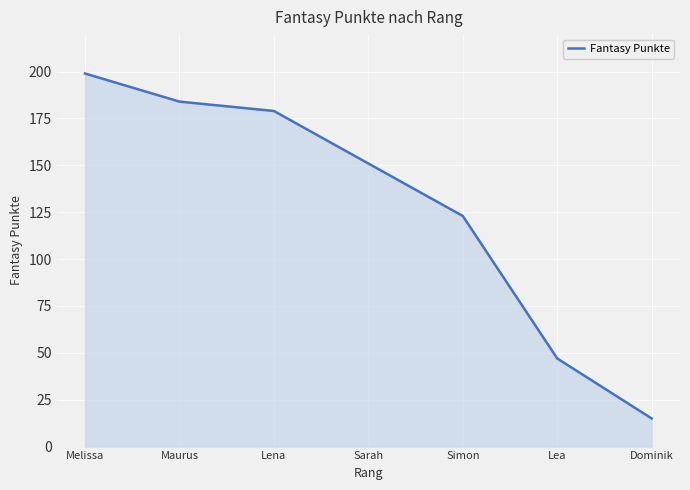

How many lines are shown in the chart?

1